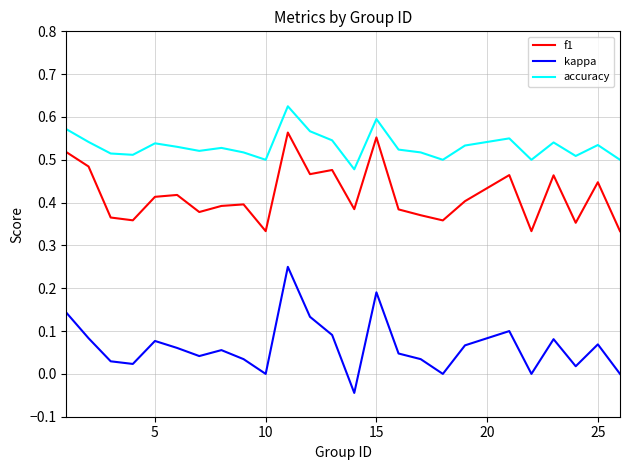

True or false: accuracy and f1 intersect in this chart.

False